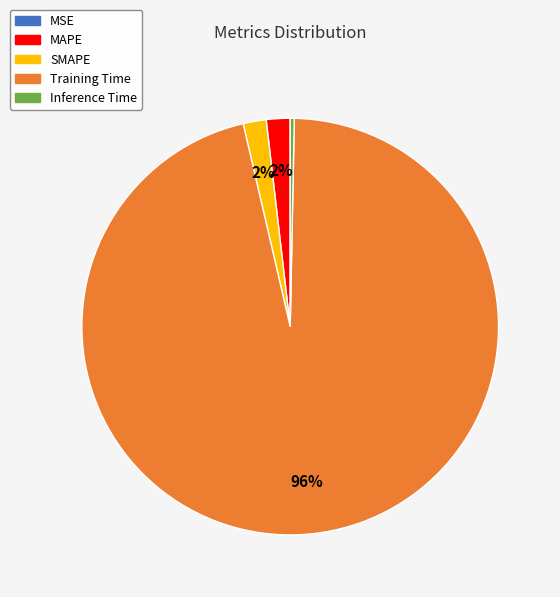

Is Training Time the majority of the pie?

Yes